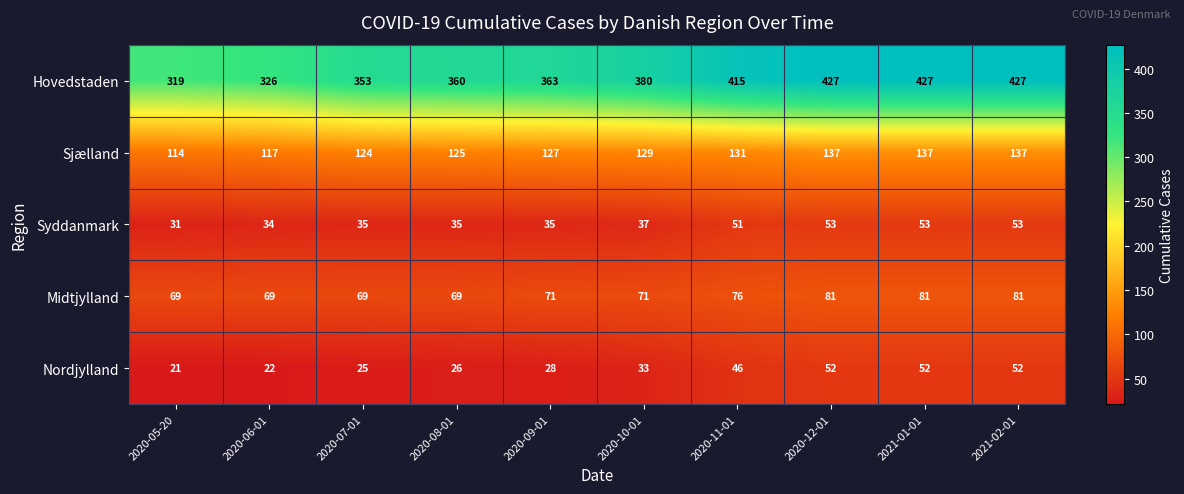

What is the minimum value for Midtjylland?

69